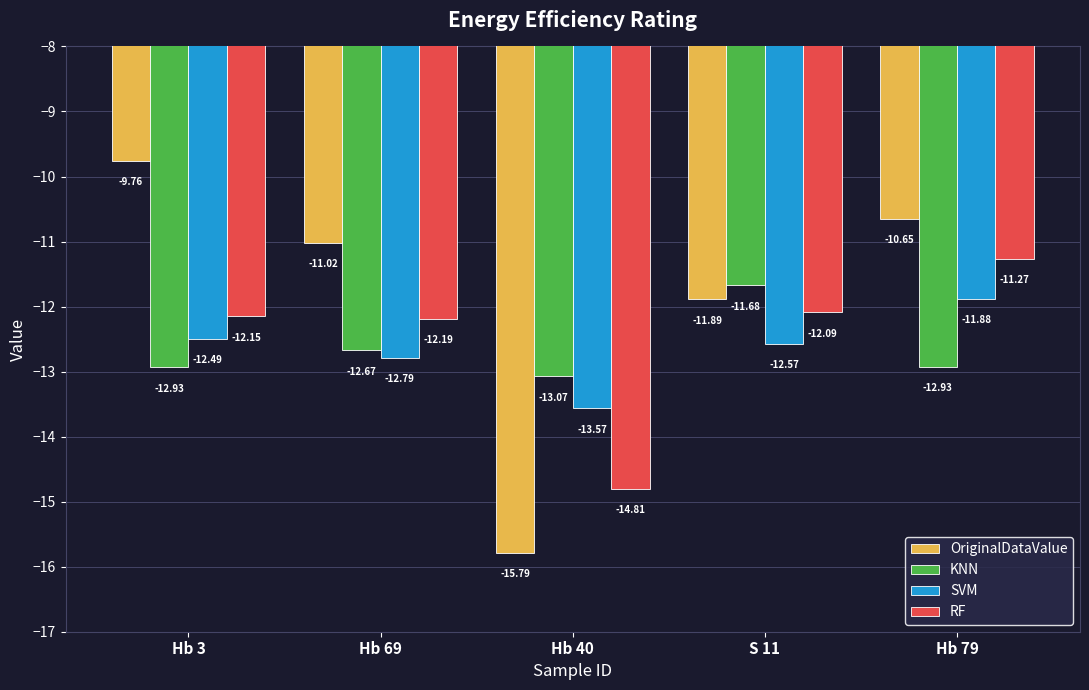

How many groups of bars are there?

5